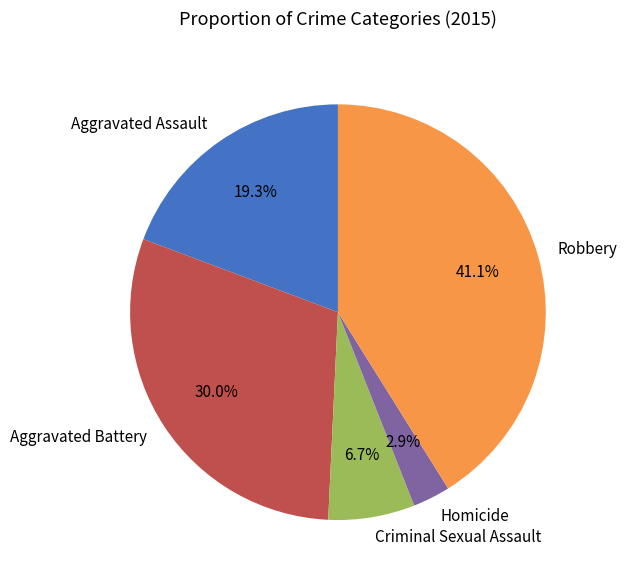

To the nearest percent, what percentage of the pie is Aggravated Battery?

30%